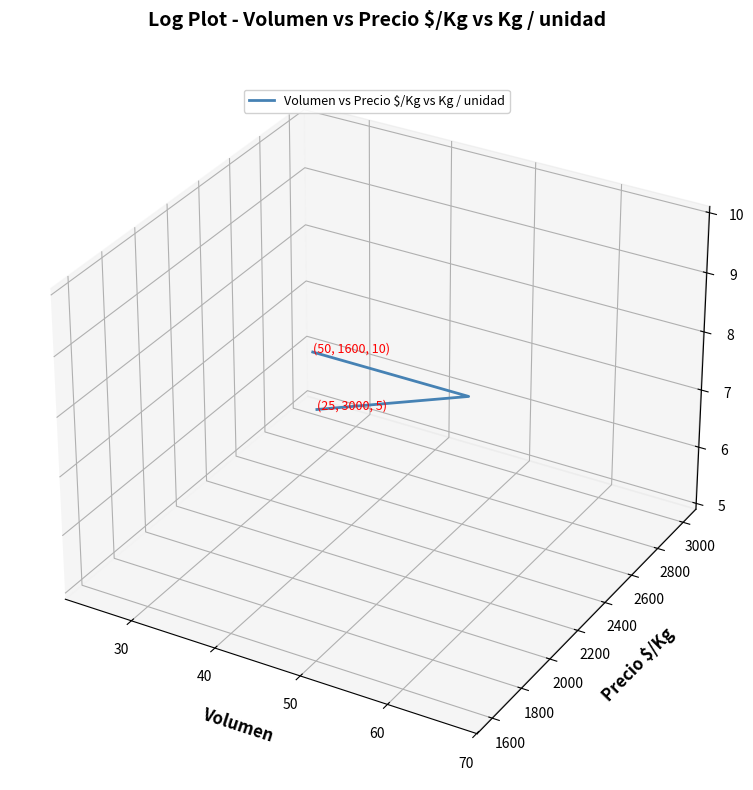

How many categories are shown in the chart?

3